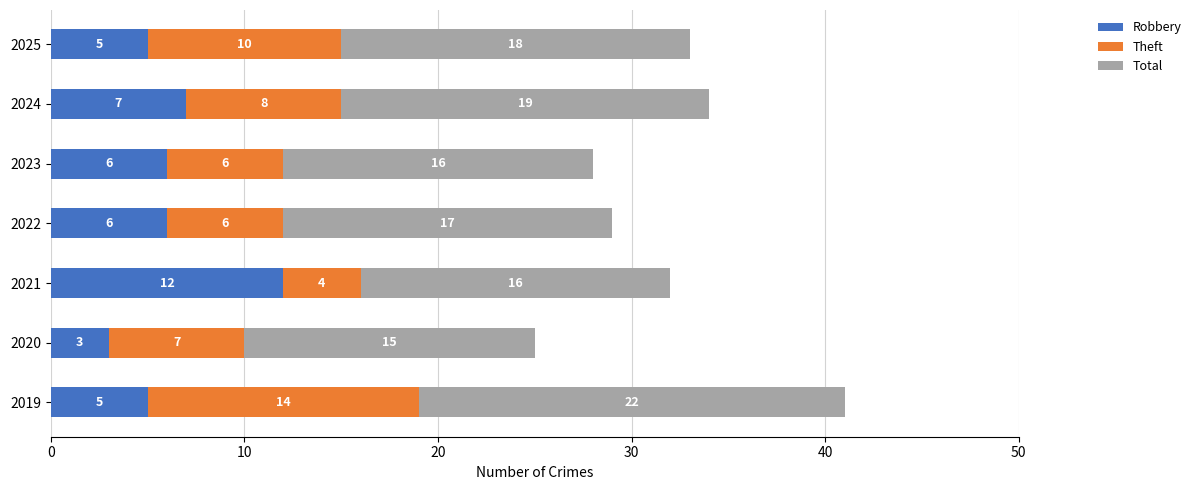

What is the difference between the maximum and minimum values in the Robbery series?

9